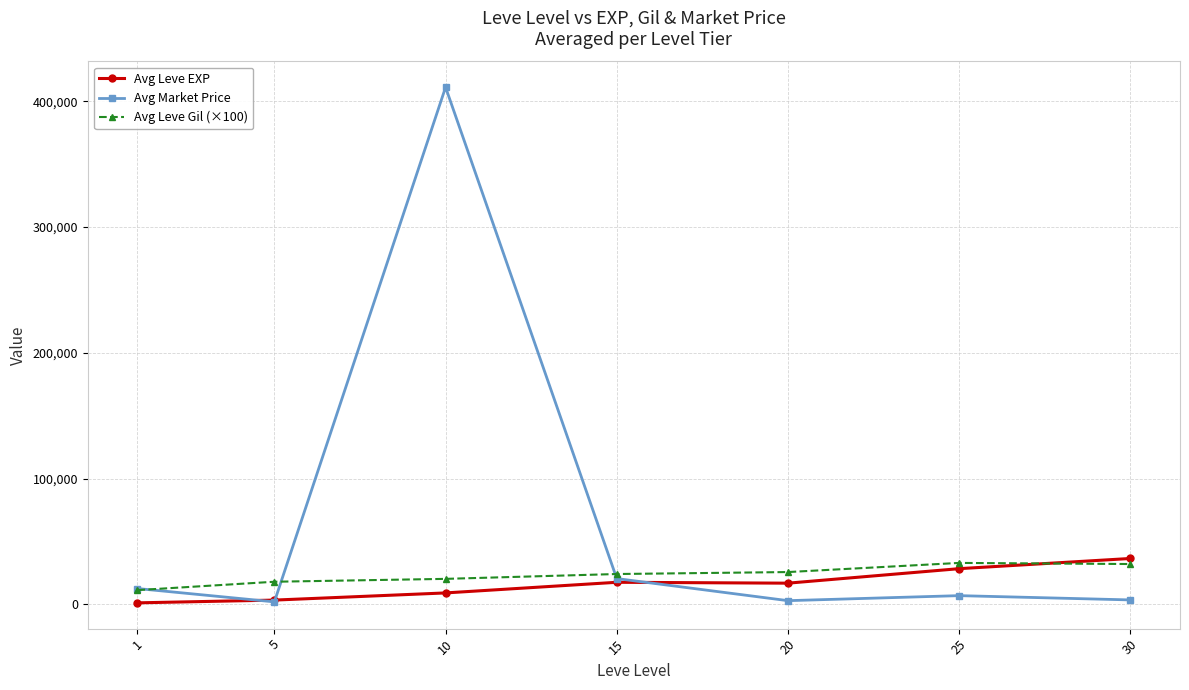

What is the difference between the highest and lowest values at 10?

402063.0